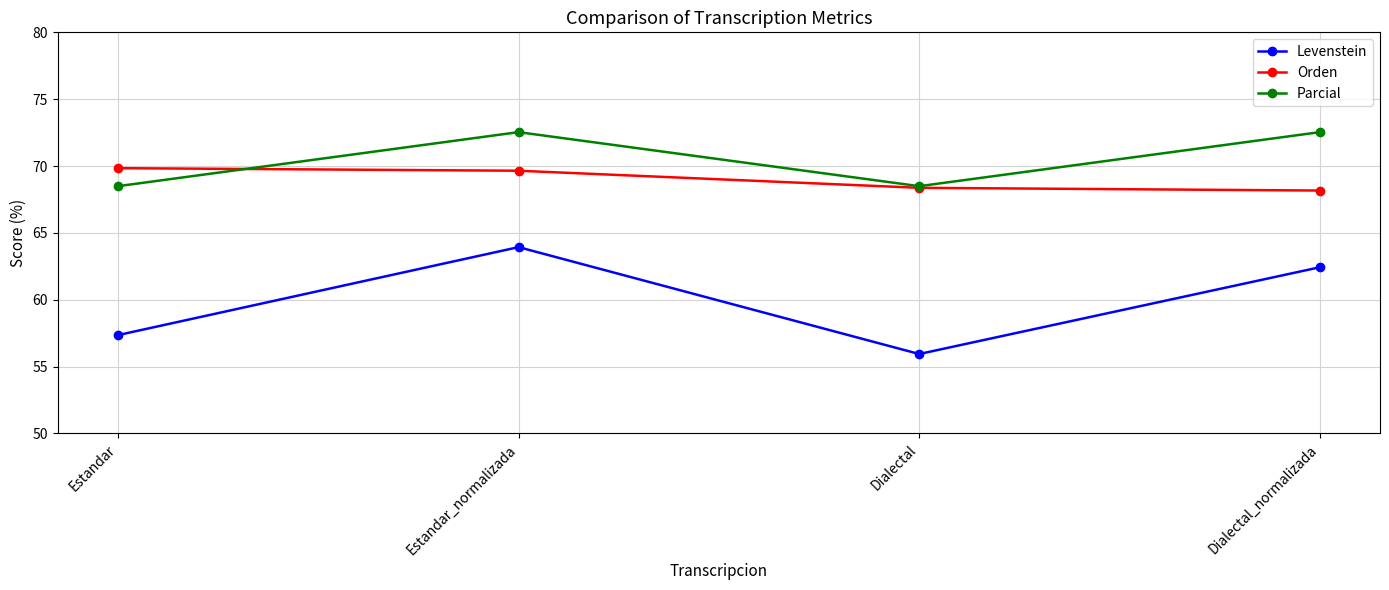

What is the value of the Orden point at the 4th from the left?

68.2